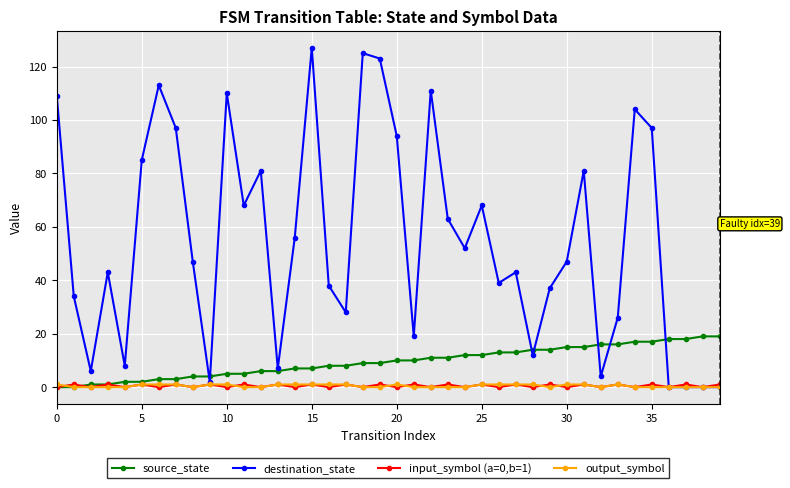

Which series has the largest range (max minus min)?

destination_state